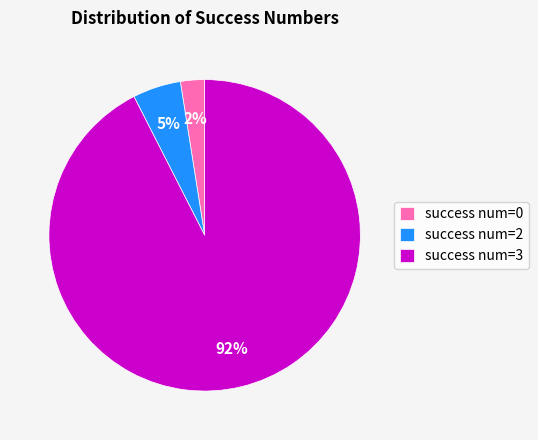

To the nearest percent, what is the average slice percentage?

33%